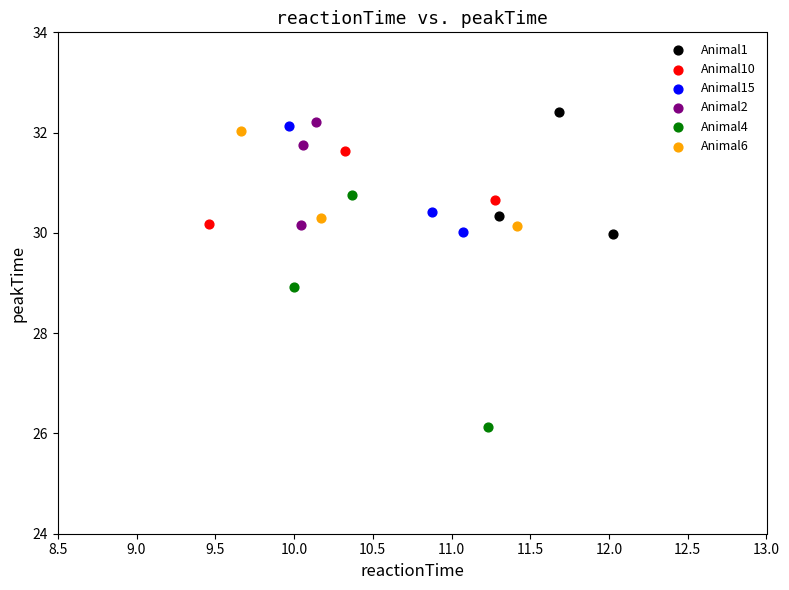

Which series contains the lowest Y value?

Animal4